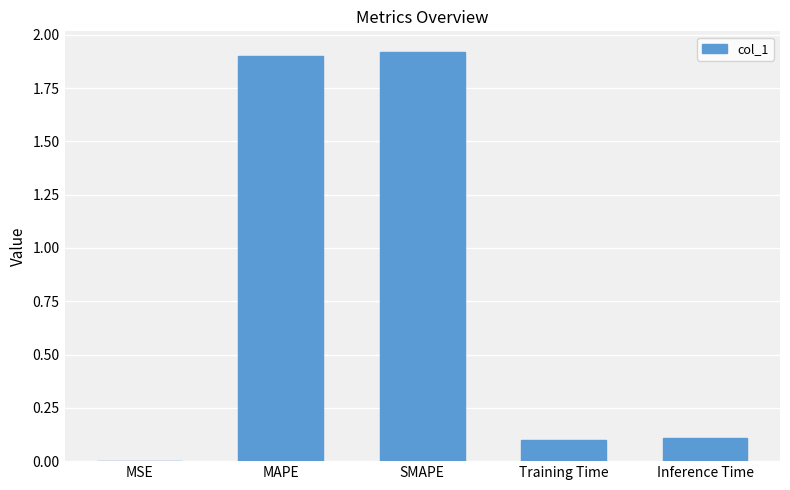

What is the sum of all values?

4.0